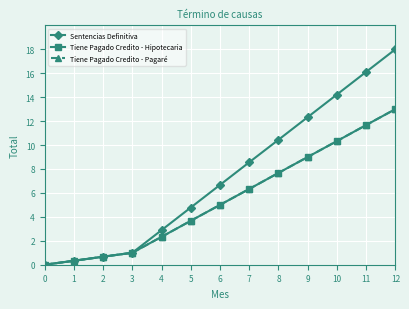

What is the value of the Sentencias Definitiva point at the 5th from the left?

2.9